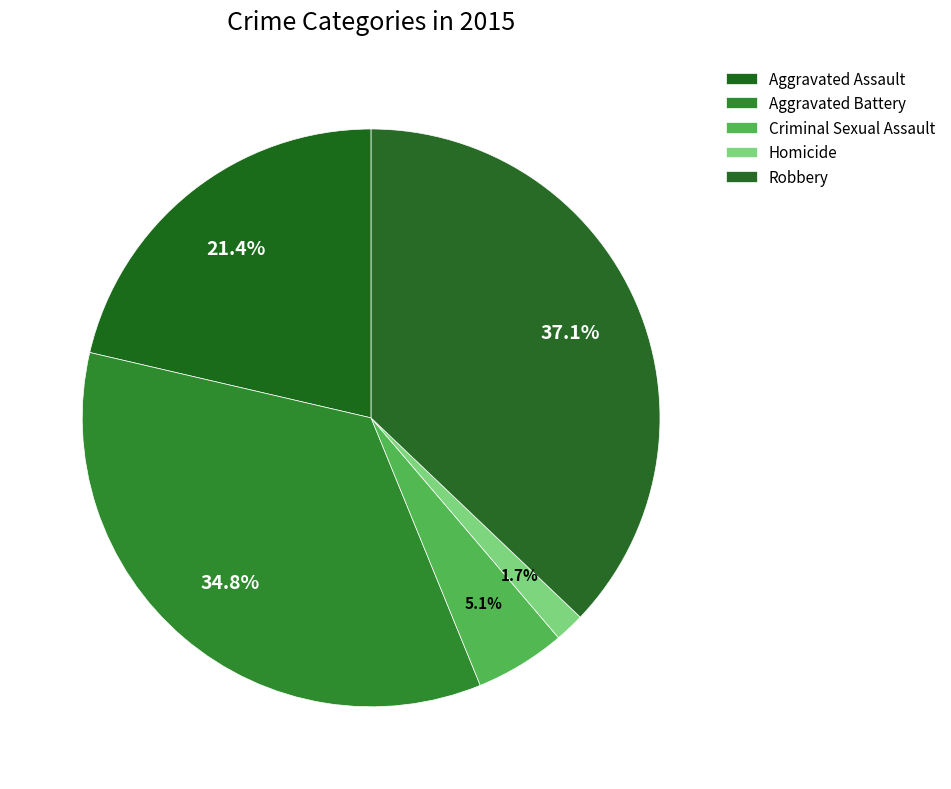

How many slices are in this pie chart?

5